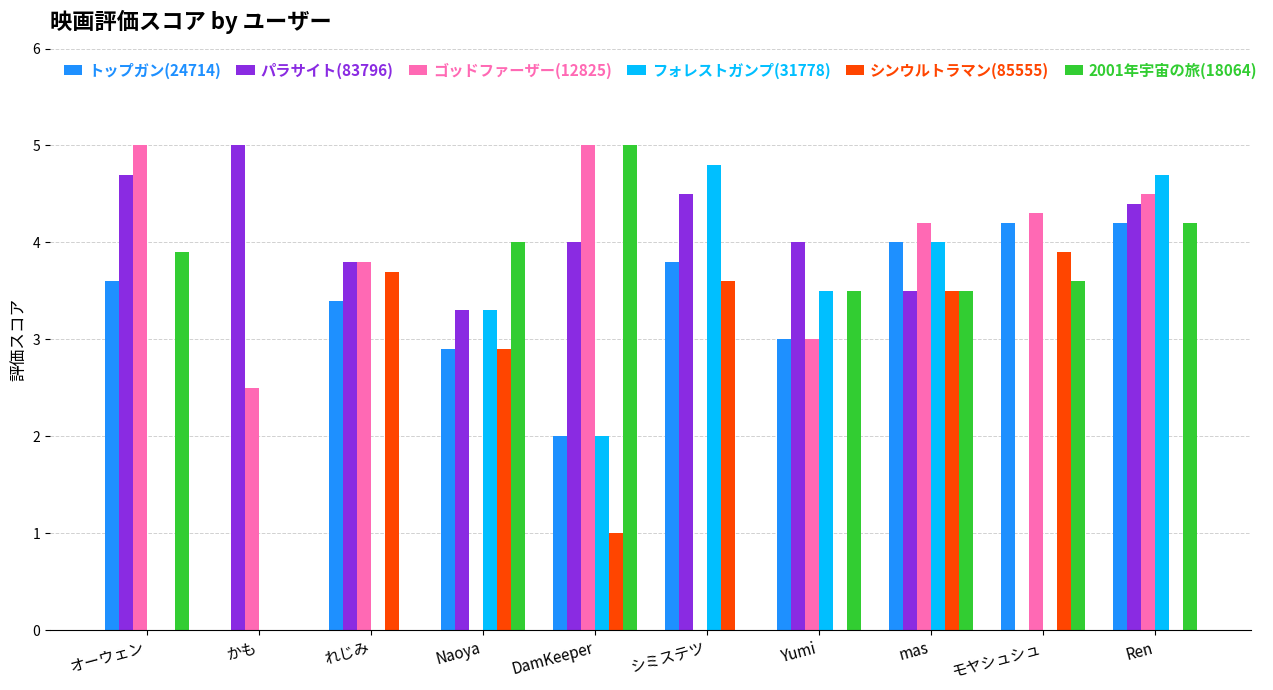

What is the sum of the 2001年宇宙の旅(18064) values at モヤシュシュ and mas?

7.1